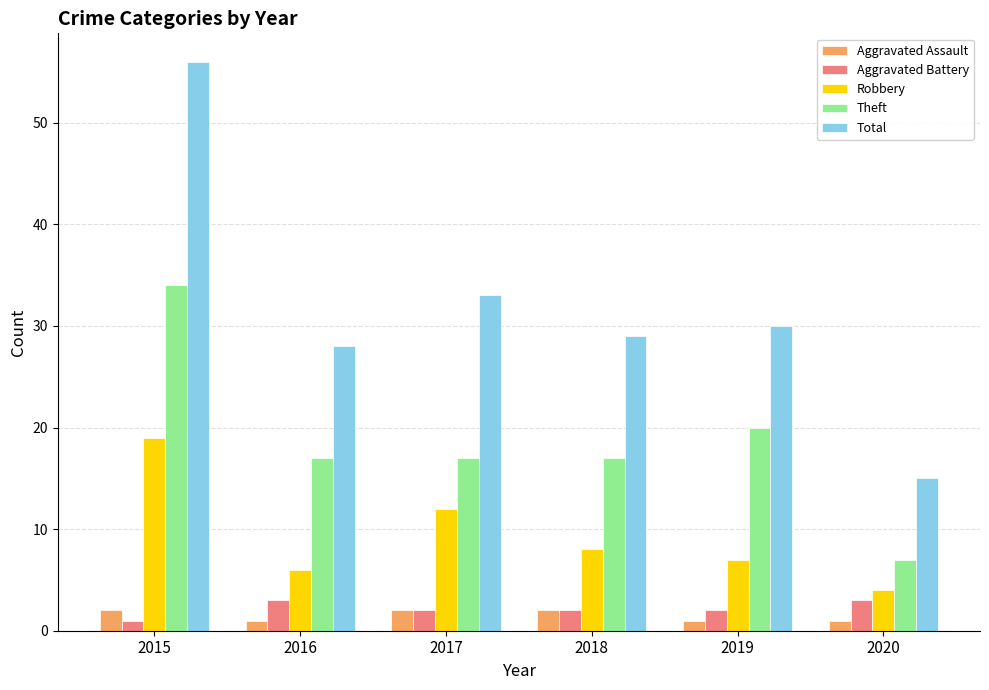

At which category is the sum across all series the highest?

2015